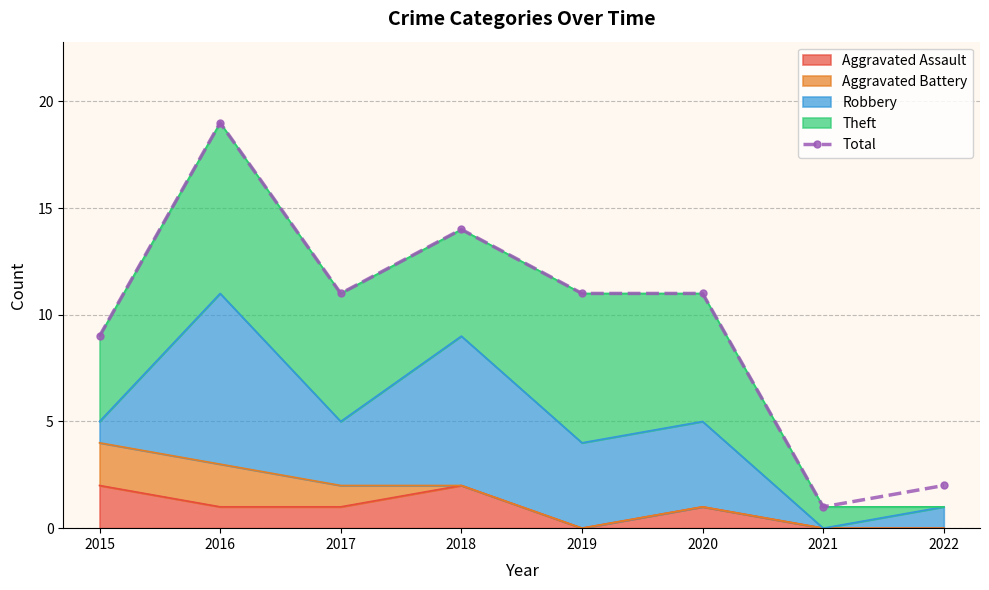

The value at 2016 is 19. True or false?

True